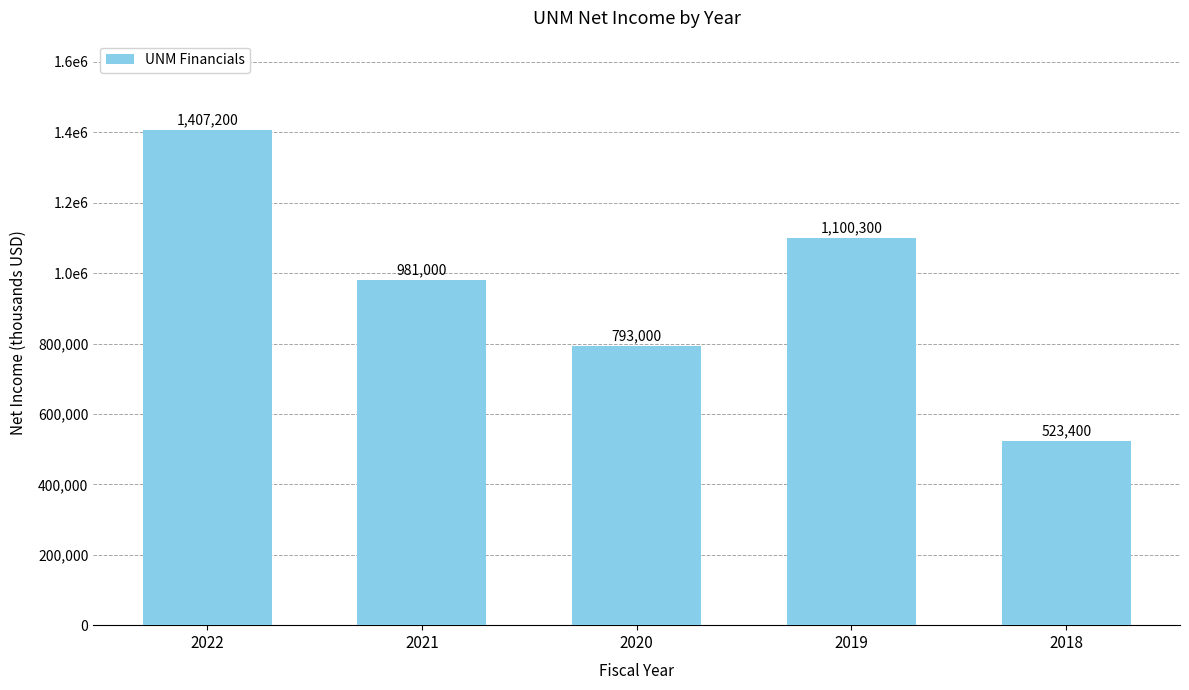

Are the bars horizontal?

No